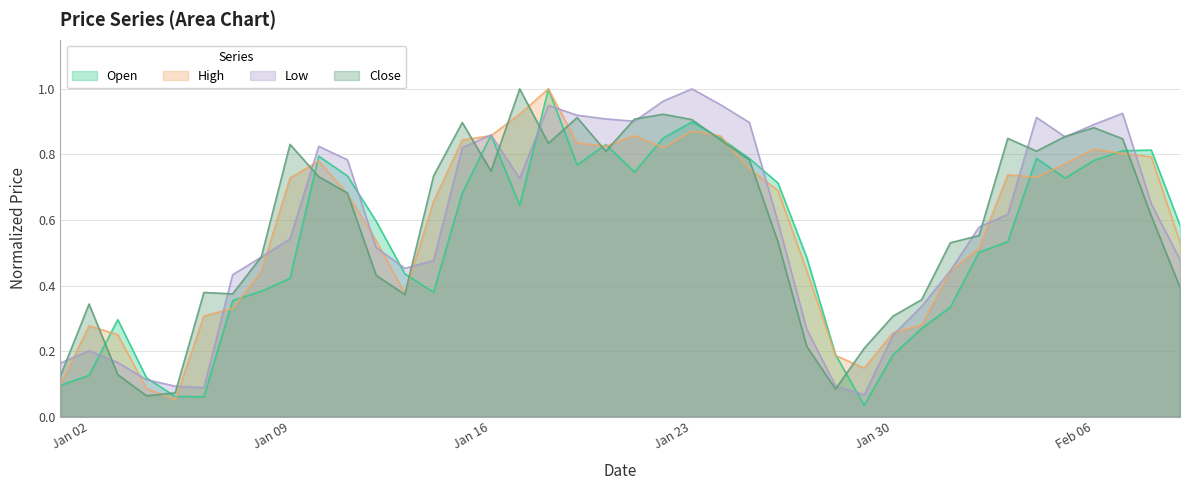

At which label does Open reach its minimum?

2023-01-29